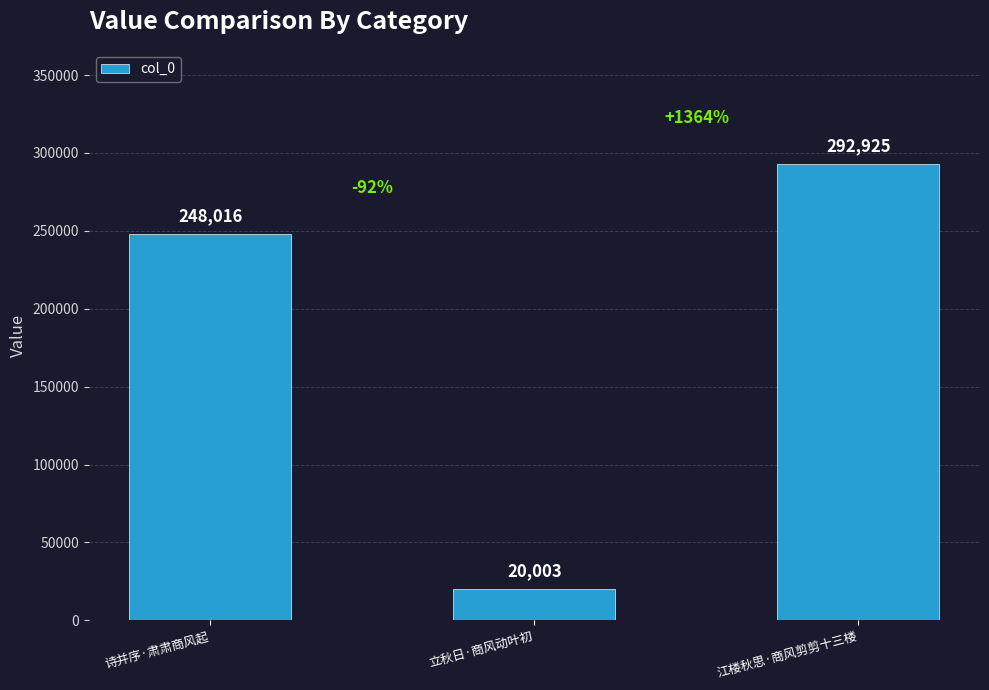

Count the values in the range 20003 to 292925.

3